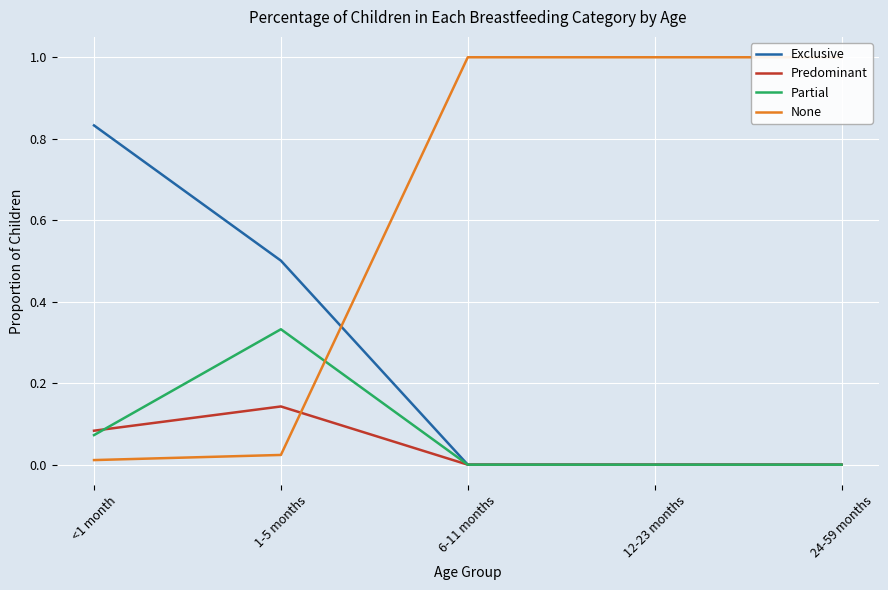

Count the number of data series in this chart.

4